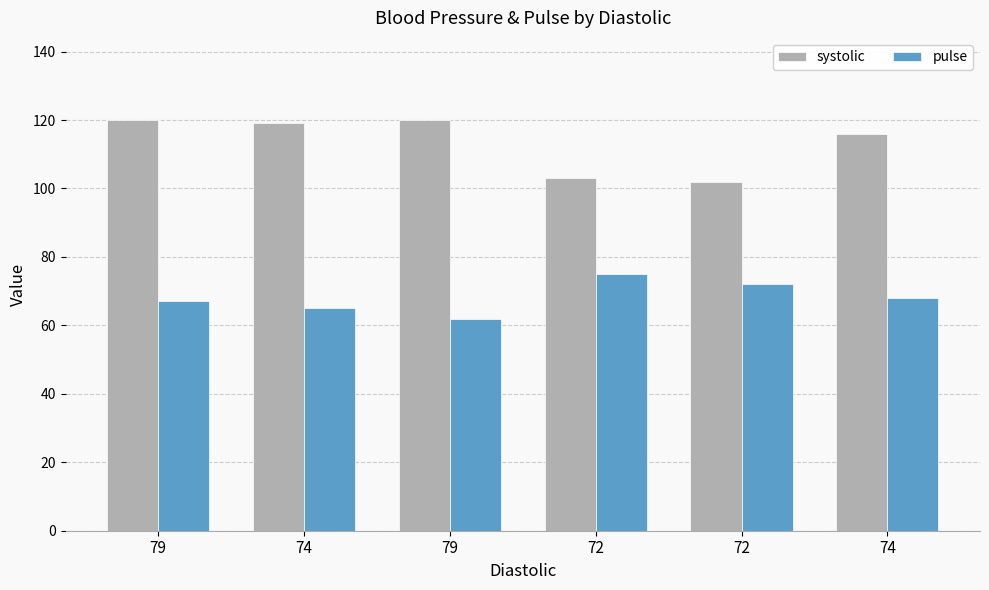

What is the total value across all series at 79?

187